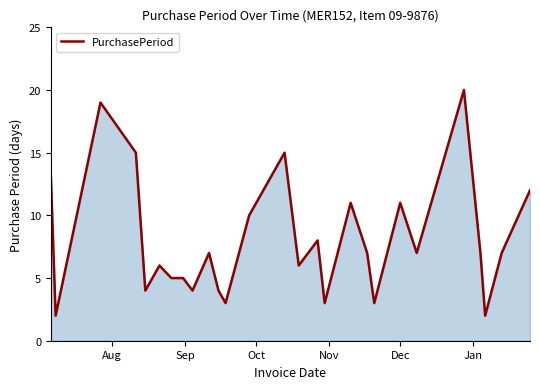

How many categories are shown in the chart?

27